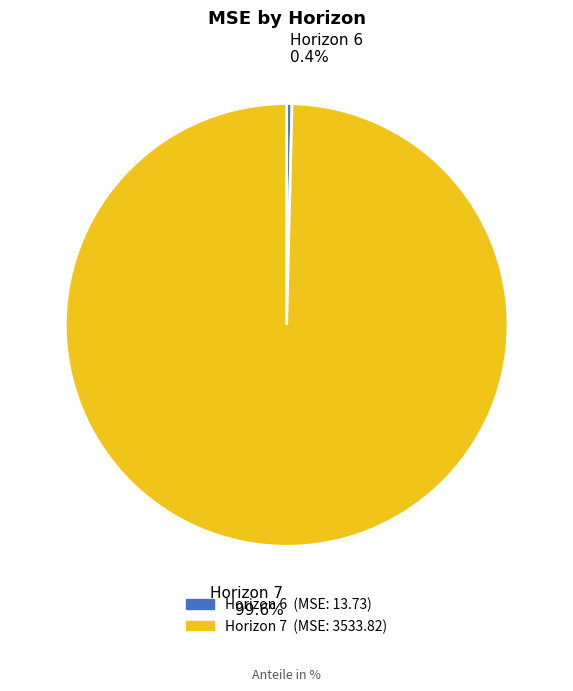

Is there a majority slice in this chart?

Yes